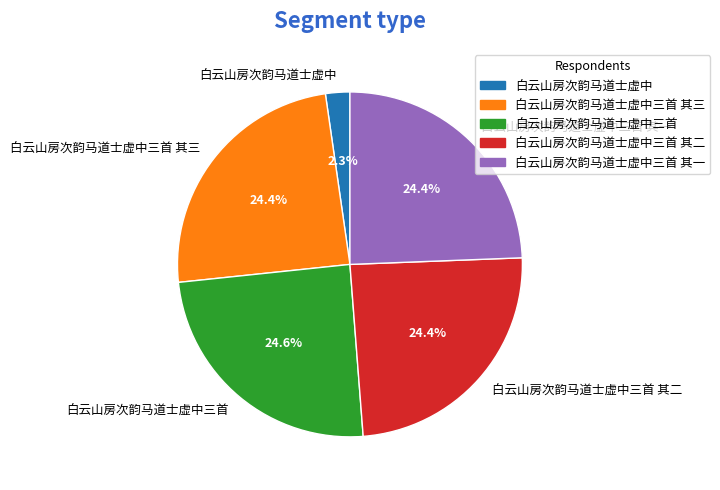

Is there any slice that represents more than half of the pie?

No